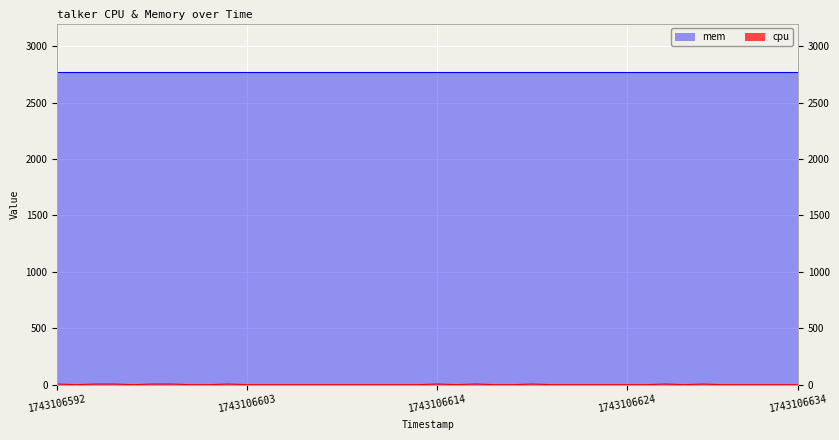

Rank the categories by value from lowest to highest.

1743106593, 1743106596, 1743106599, 1743106600, 1743106603, 1743106604, 1743106605, 1743106606, 1743106607, 1743106608, 1743106609, 1743106610, 1743106611, 1743106612, 1743106615, 1743106617, 1743106618, 1743106620, 1743106621, 1743106622, 1743106623, 1743106624, 1743106626, 1743106628, 1743106630, 1743106631, 1743106632, 1743106633, 1743106634, 1743106592, 1743106594, 1743106595, 1743106597, 1743106598, 1743106601, 1743106619, 1743106629, 1743106614, 1743106616, 1743106627